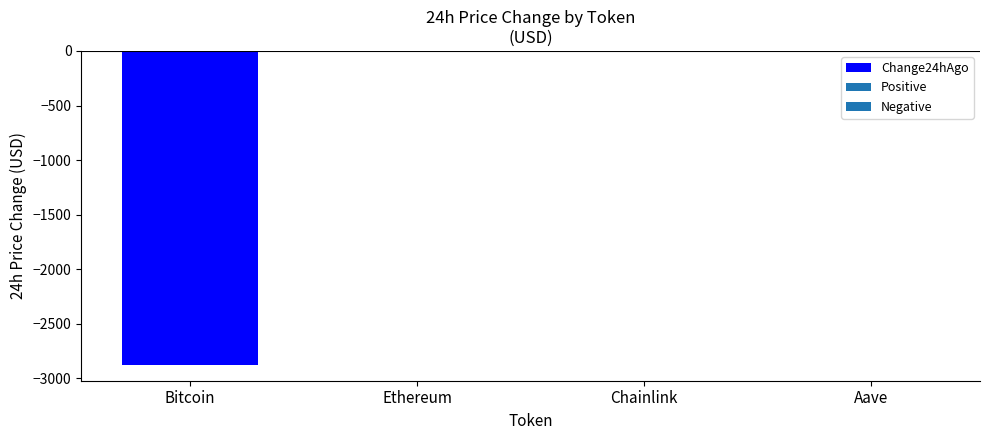

What is the sum of all values?

-2898.3